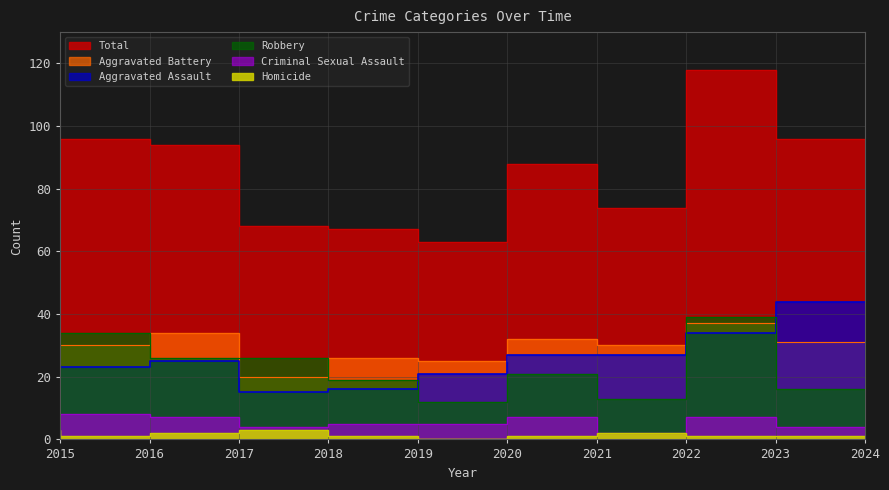

Rank the series at 2024 from lowest to highest value.

Homicide, Criminal Sexual Assault, Robbery, Aggravated Battery, Aggravated Assault, Total